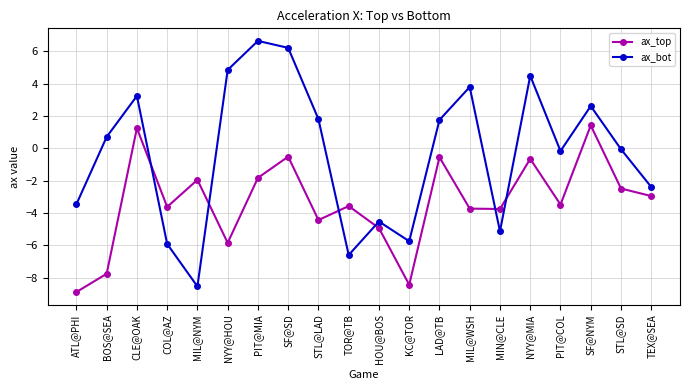

Reading right to left, extract all data points from this chart.

ax_top: -2.9	-2.5	1.4	-3.5	-0.7	-3.7	-3.7	-0.5	-8.4	-4.9	-3.6	-4.4	-0.5	-1.8	-5.8	-1.9	-3.6	1.2	-7.8	-8.9
ax_bot: -2.4	-0.1	2.6	-0.2	4.5	-5.1	3.8	1.8	-5.7	-4.5	-6.6	1.8	6.2	6.6	4.8	-8.5	-5.9	3.2	0.7	-3.5